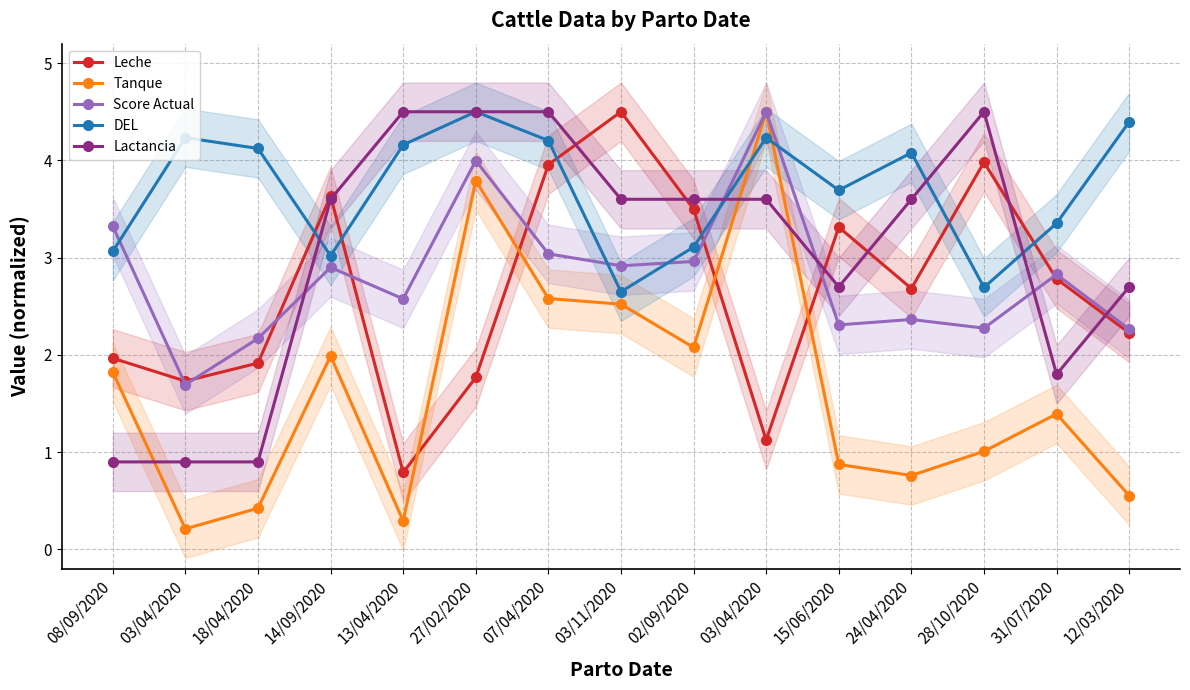

How many distinct data groups are displayed?

5